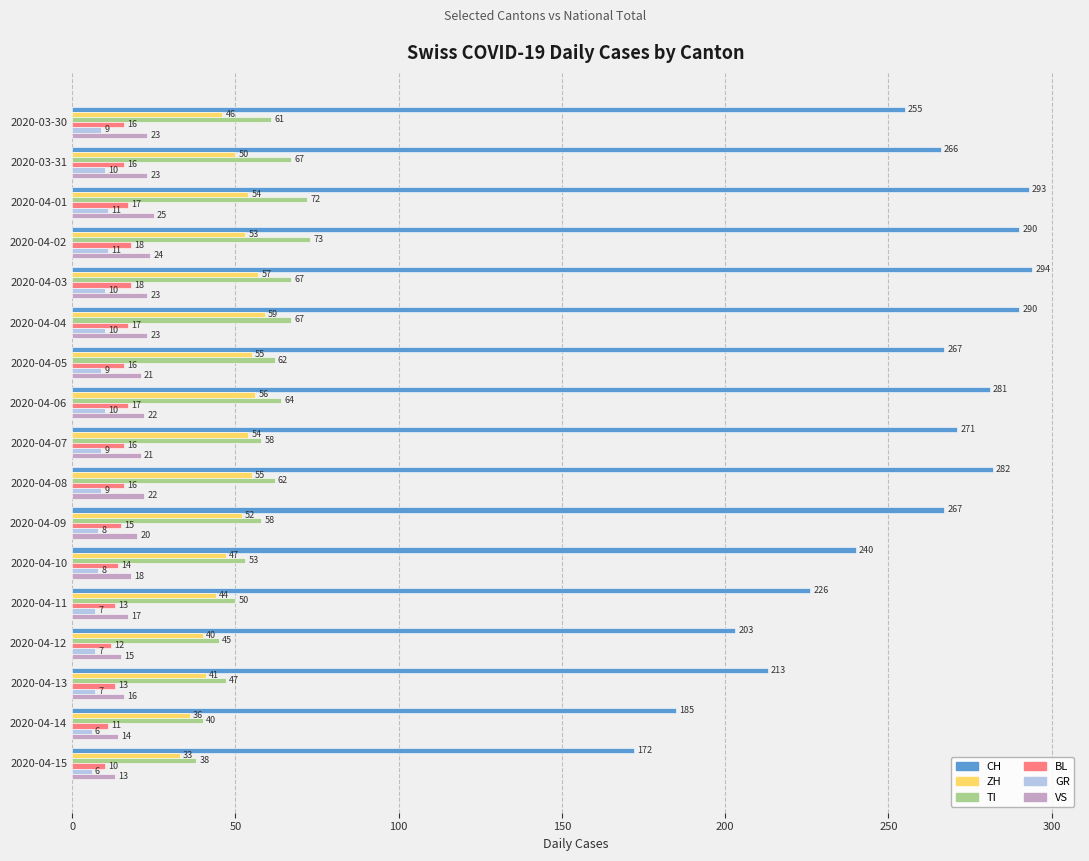

Which series has the largest total across all categories?

CH